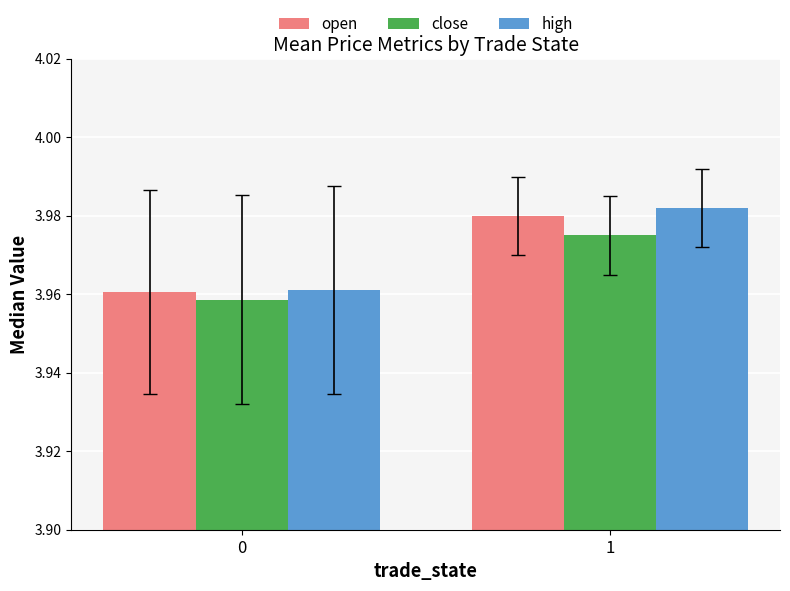

True or false: close has a value of 5.9 at 1.

False